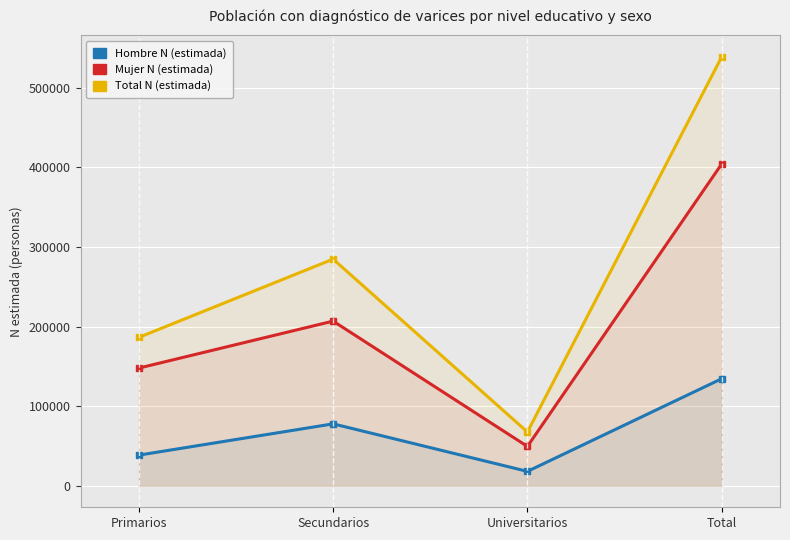

How many interior local valleys does the Hombre N (estimada) series have?

1